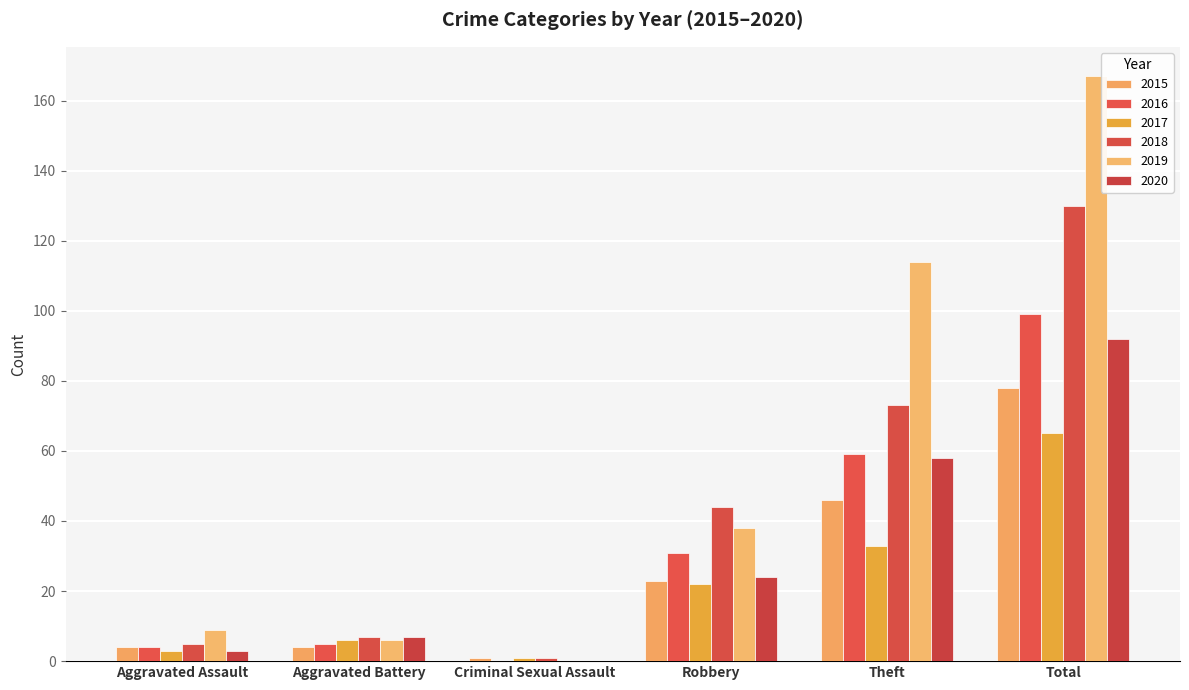

What is the sum of all 2018 values?

260